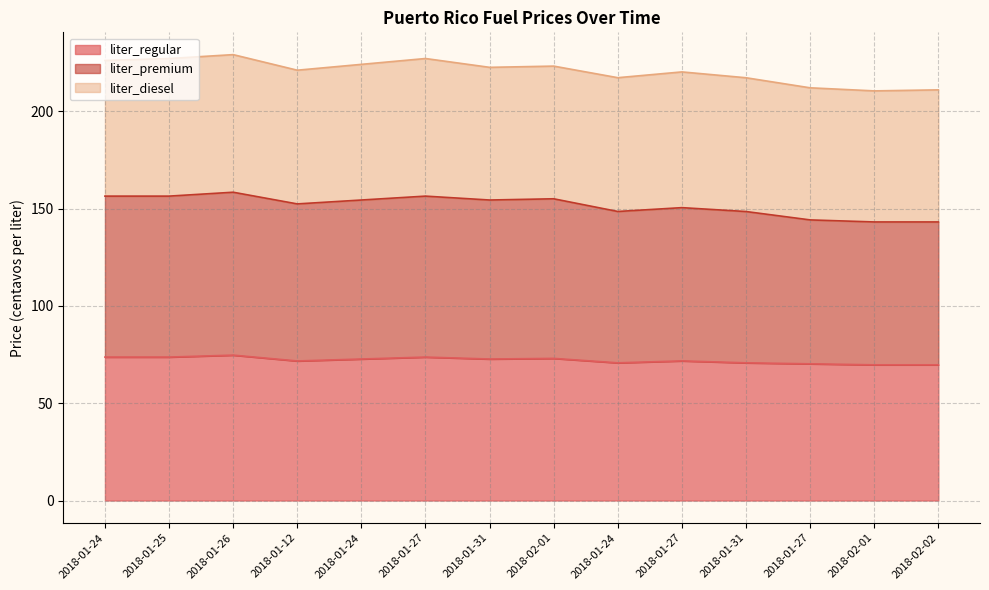

Does the chart have visible grid lines?

Yes